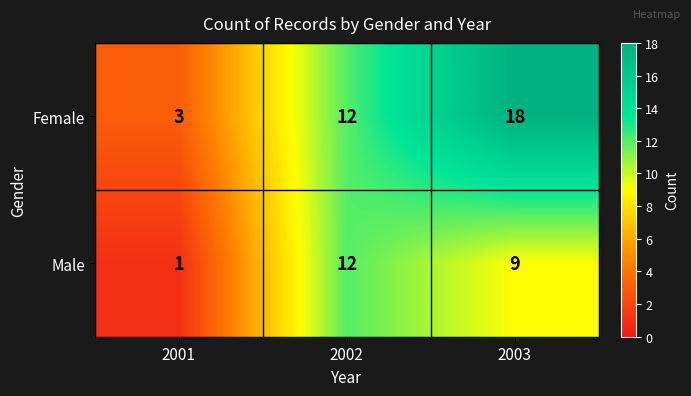

How many data points does each series have?

3